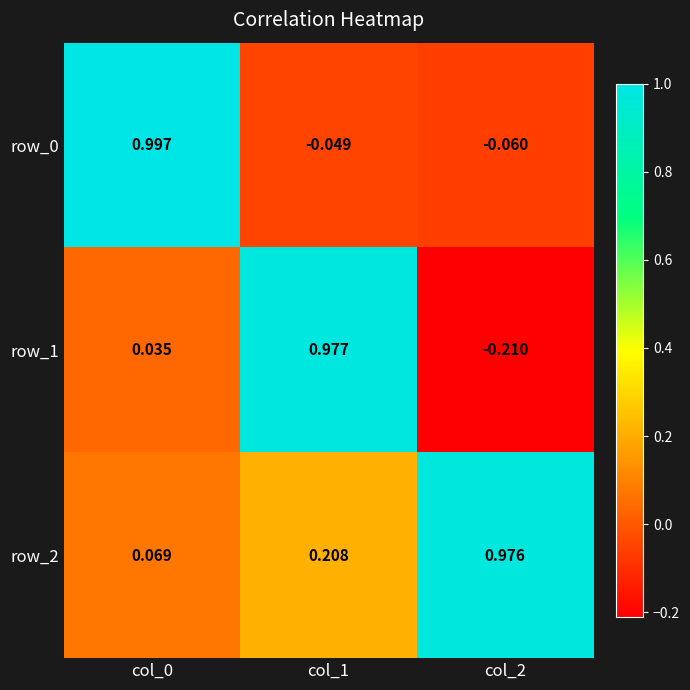

The value of row_0 at col_0 is 1.0. True or false?

True